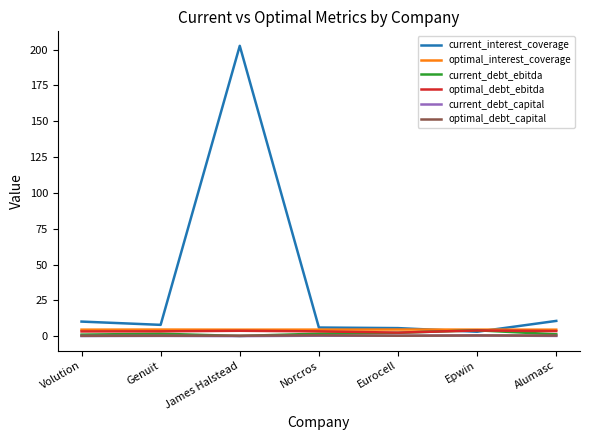

What are all the series names shown in the legend?

current_interest_coverage, optimal_interest_coverage, current_debt_ebitda, optimal_debt_ebitda, current_debt_capital, optimal_debt_capital